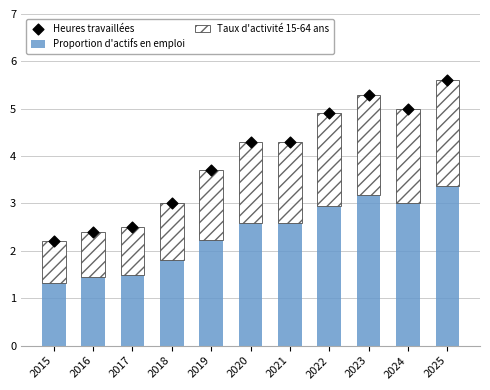

What are all the series names shown in the legend?

Proportion d'actifs en emploi, Taux d'activité 15-64 ans, Heures travaillées